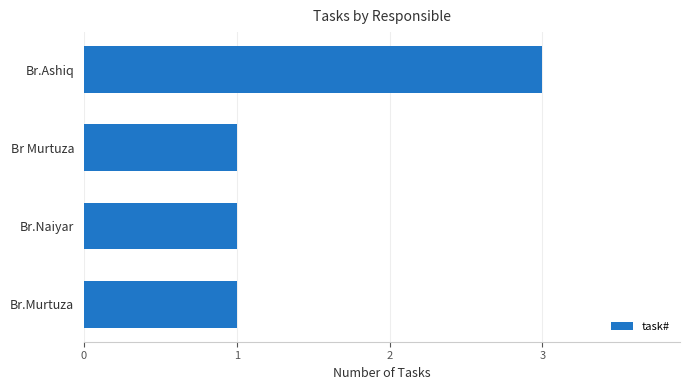

Reading bottom to top, list all the values displayed in this chart.

Br.Murtuza=1	Br.Naiyar=1	Br Murtuza=1	Br.Ashiq=3